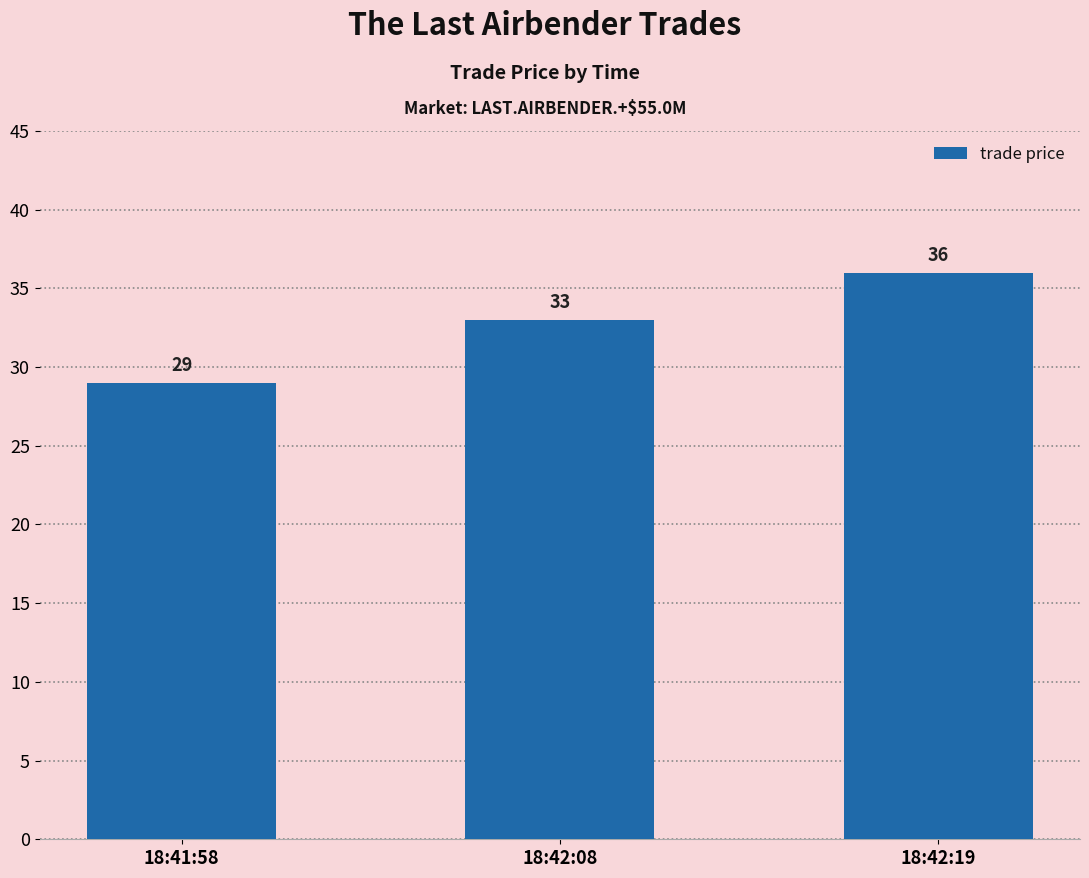

Count the values in the range 29 to 36.

3